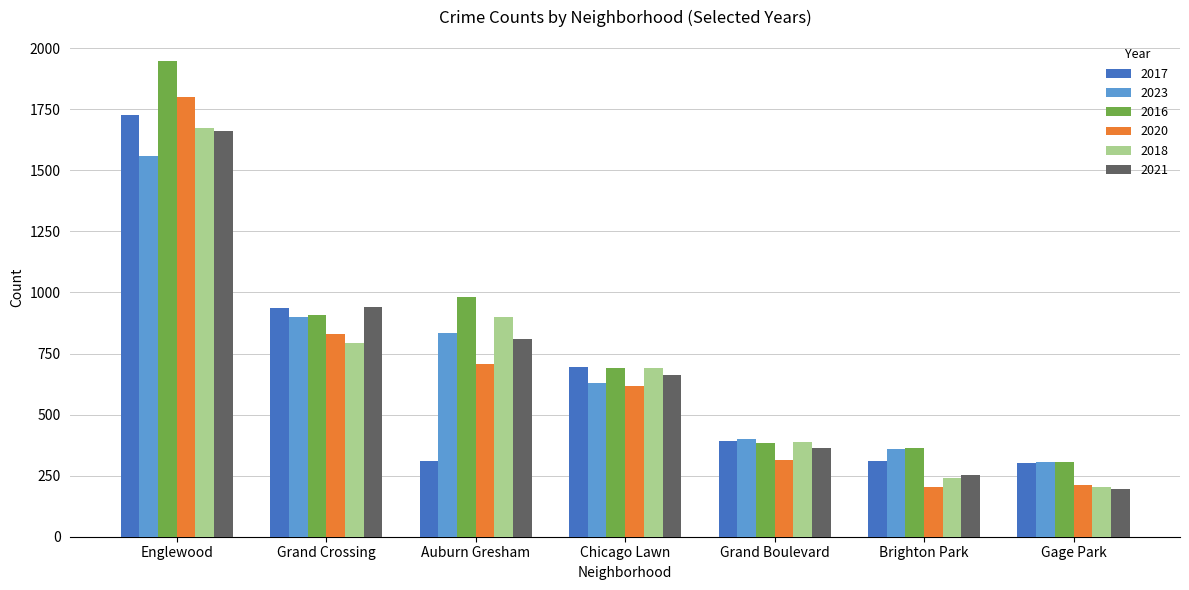

Which series has the largest range (max minus min)?

2016